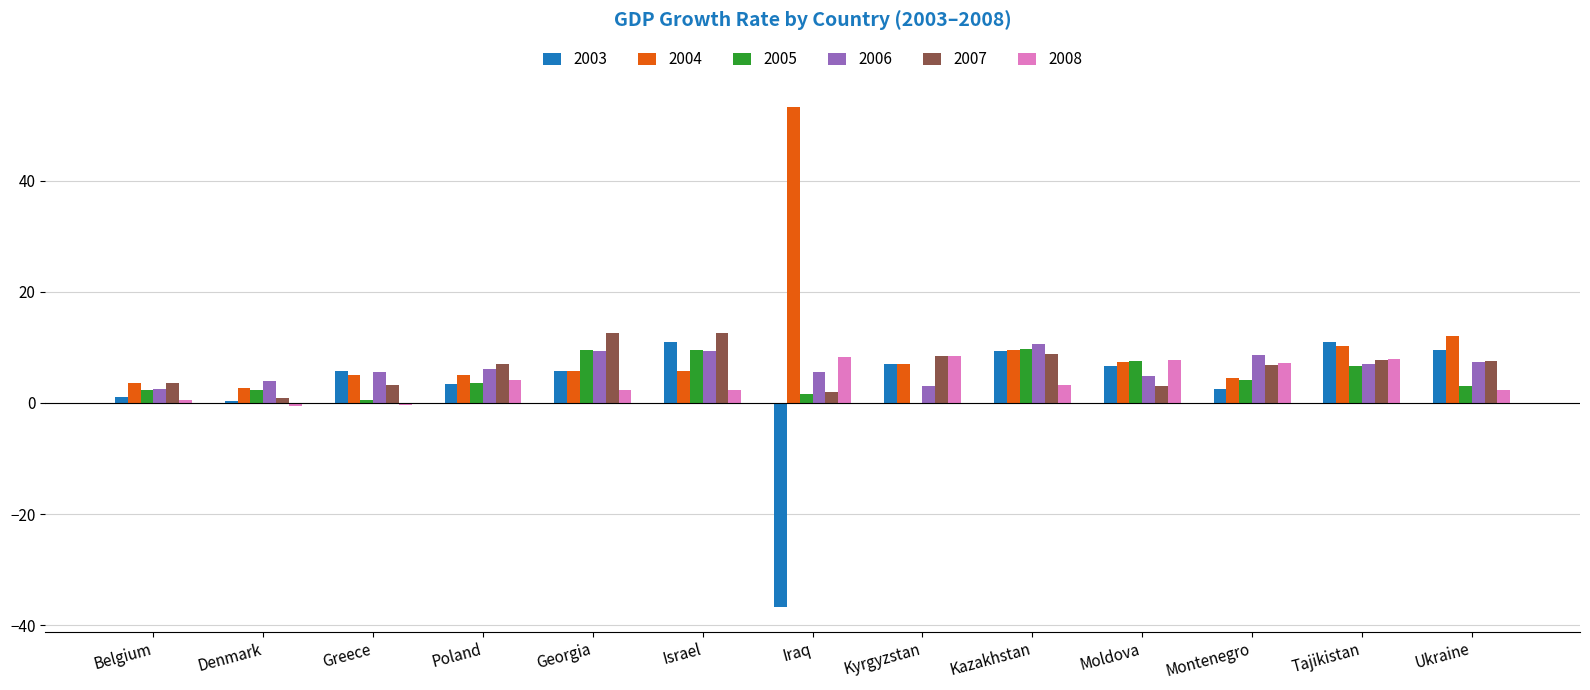

Which series has the widest spread of values?

2004